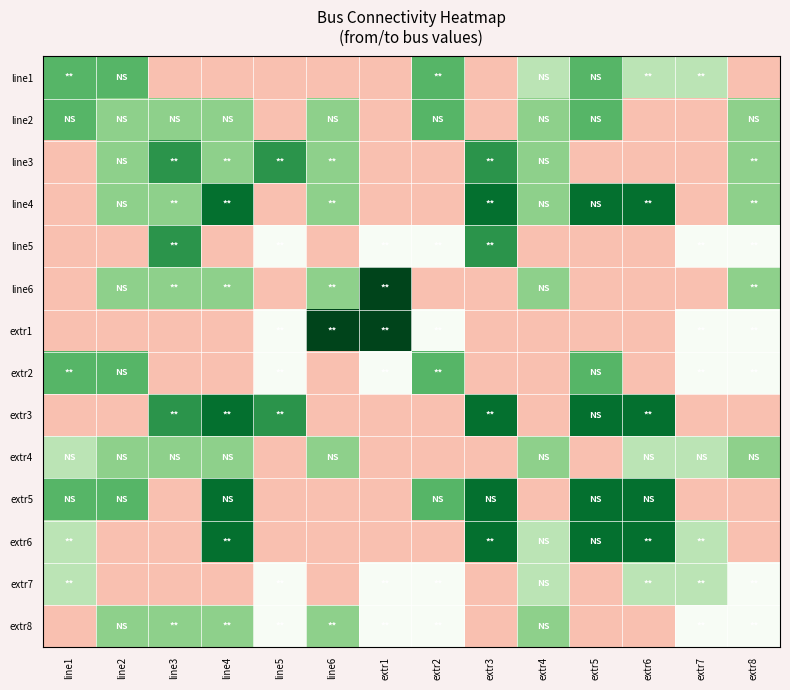

Which has a higher value, line5 or line2?

line2